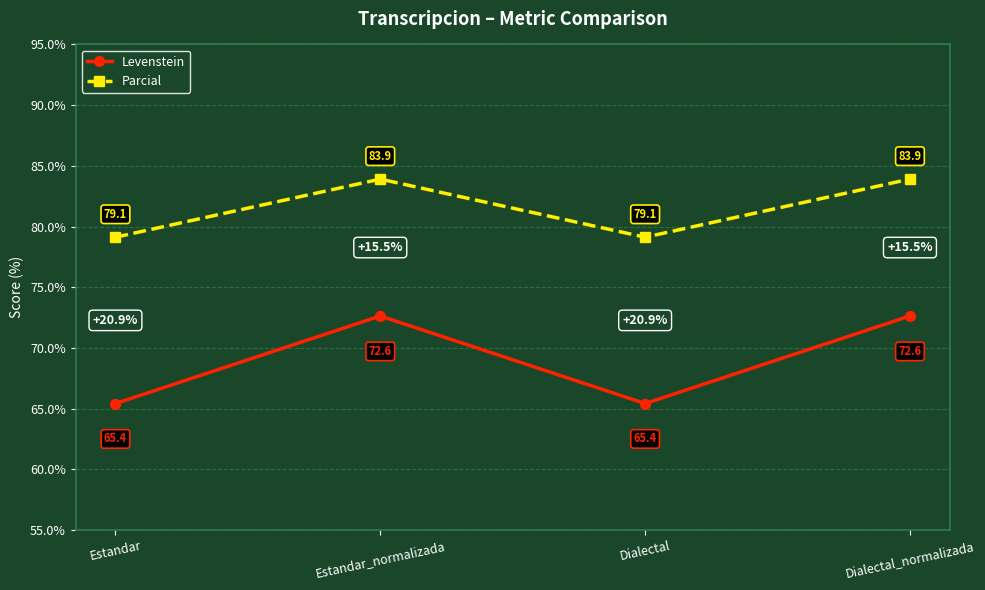

Between Estandar_normalizada and Dialectal, which series saw the biggest shift?

Levenstein